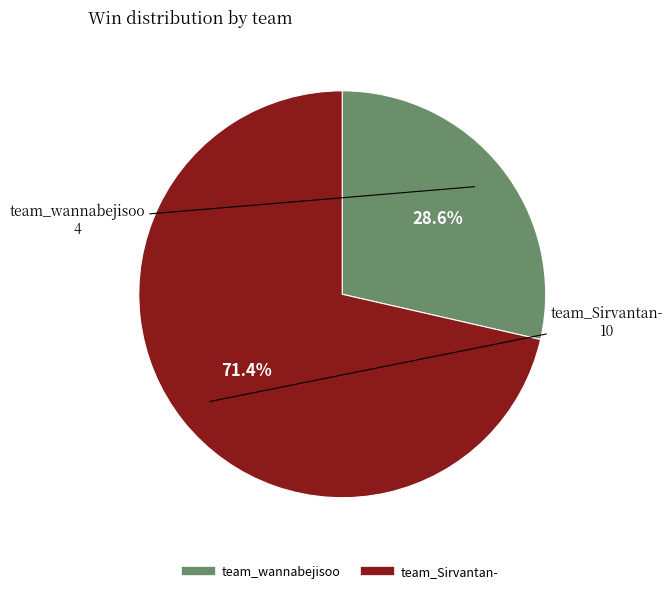

Rank the categories by value from lowest to highest.

team_wannabejisoo, team_Sirvantan-